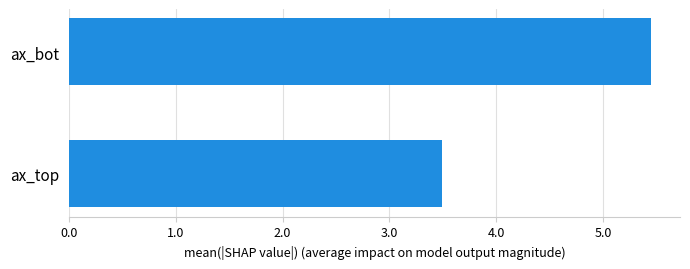

Reading bottom to top, what are all the values shown in this chart?

ax_top=3.5	ax_bot=5.4